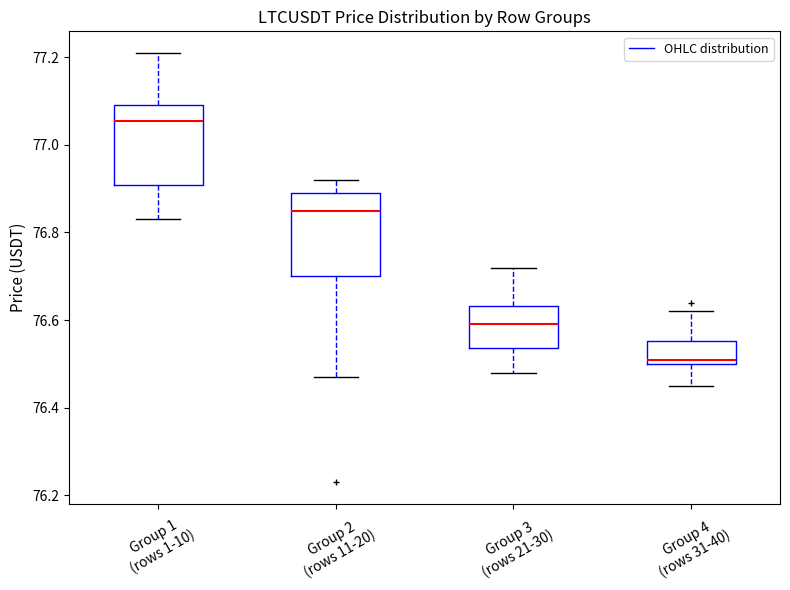

Where is the upper edge of the box for Group 2 (rows 11-20) on the y-axis? The values are not printed on the chart, so give them approximately, as read against the axis.

76.90